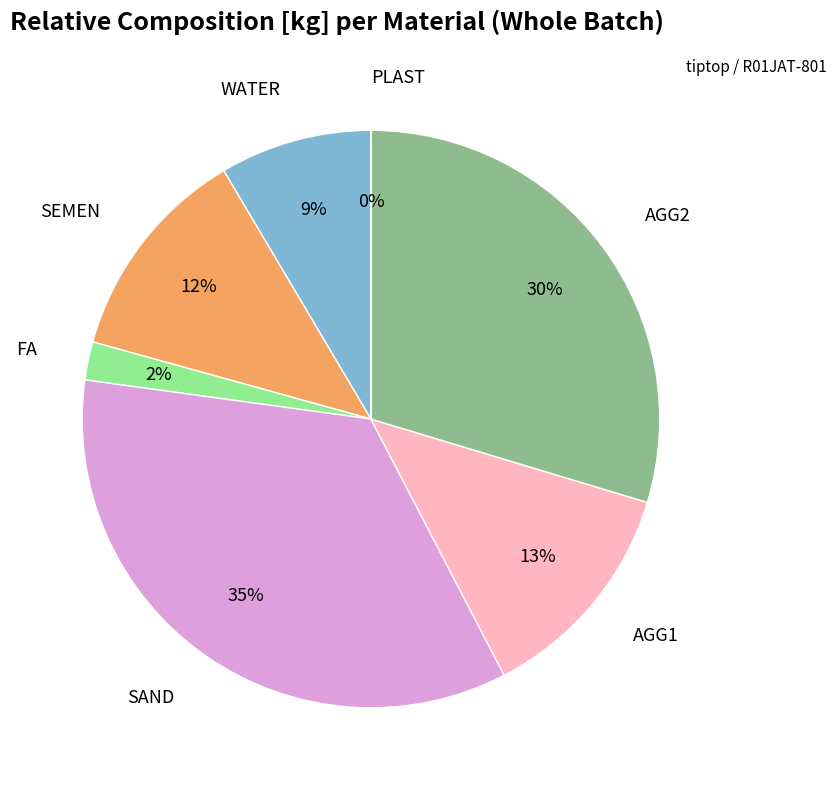

To the nearest percent, what percentage of the pie is AGG1?

13%